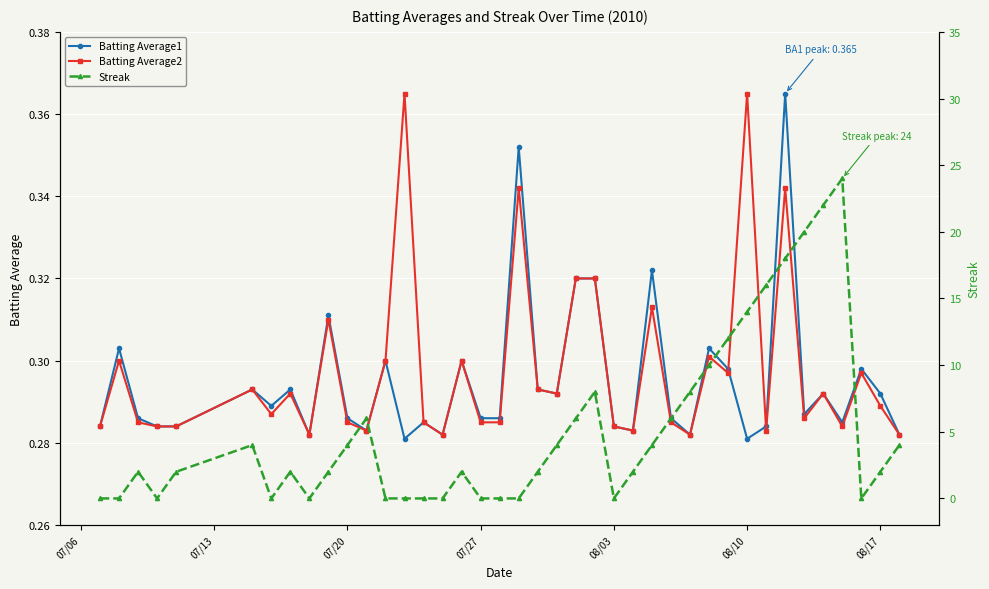

True or false: Streak has more than 1 interior local peaks.

True